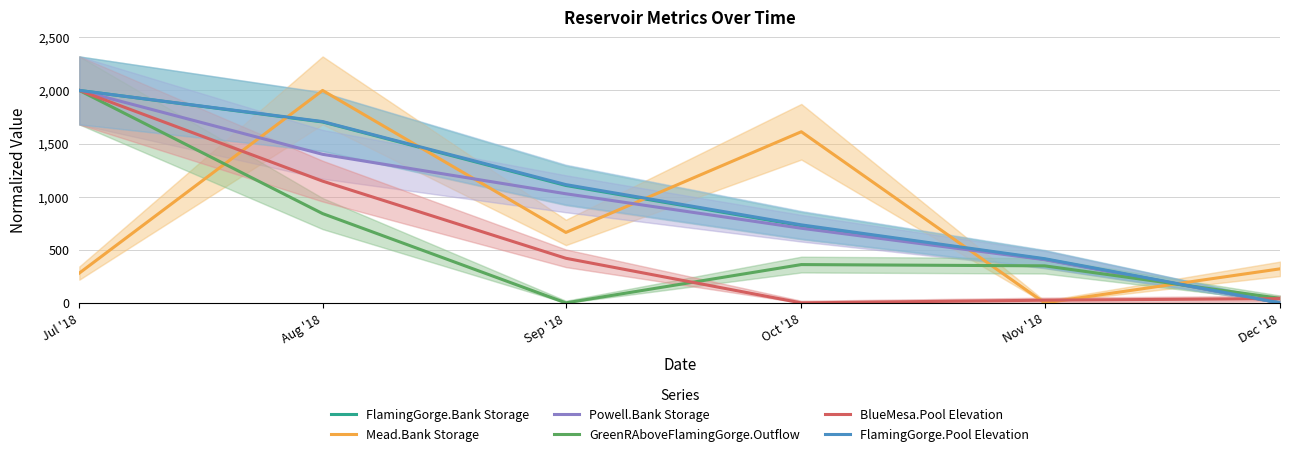

Count the number of categories in the chart.

6